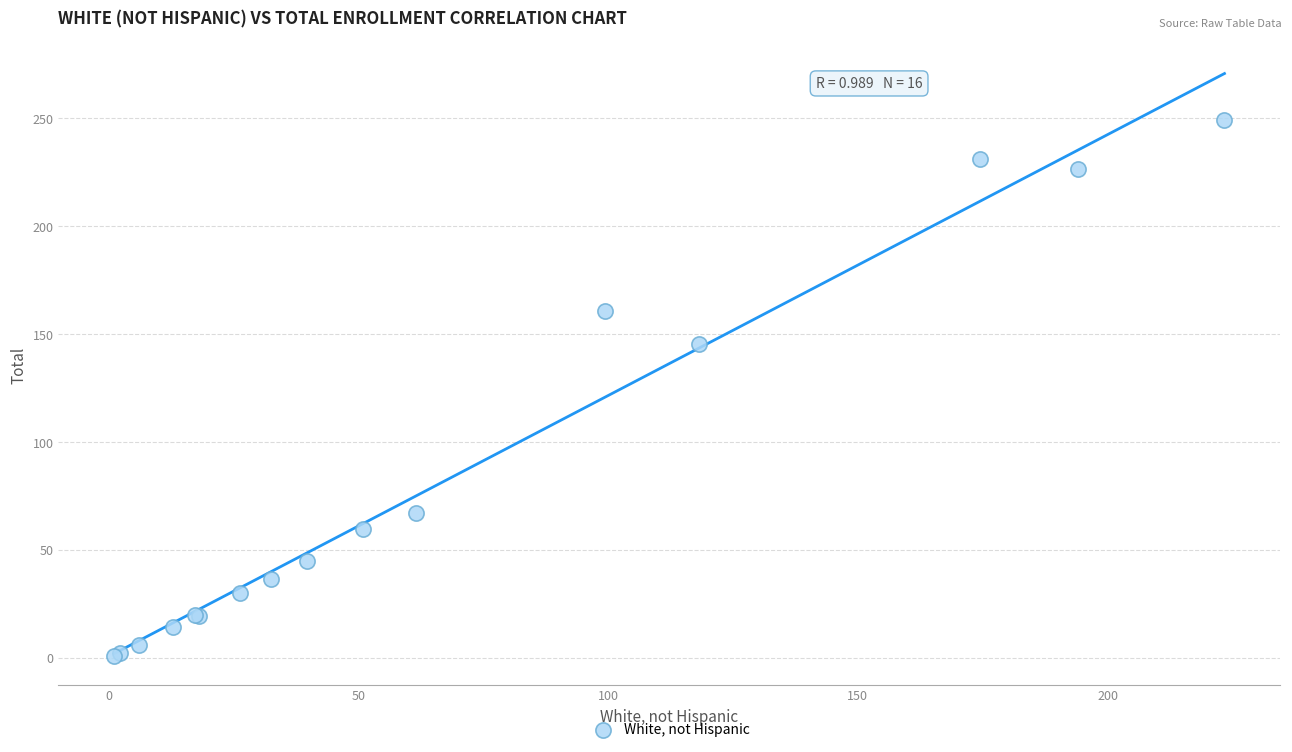

What Y value in the scatter plot is closest to 125?

145.3